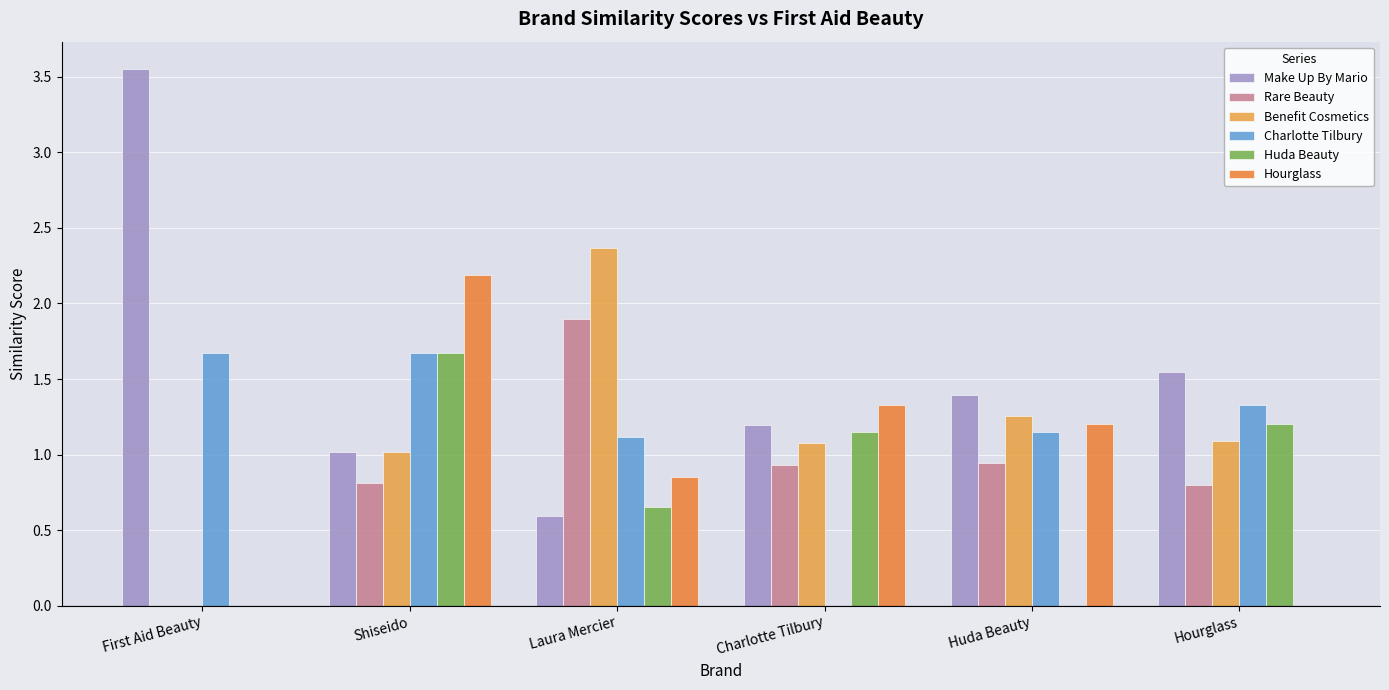

At First Aid Beauty, list the series in order from smallest to largest.

Rare Beauty, Benefit Cosmetics, Huda Beauty, Hourglass, Charlotte Tilbury, Make Up By Mario